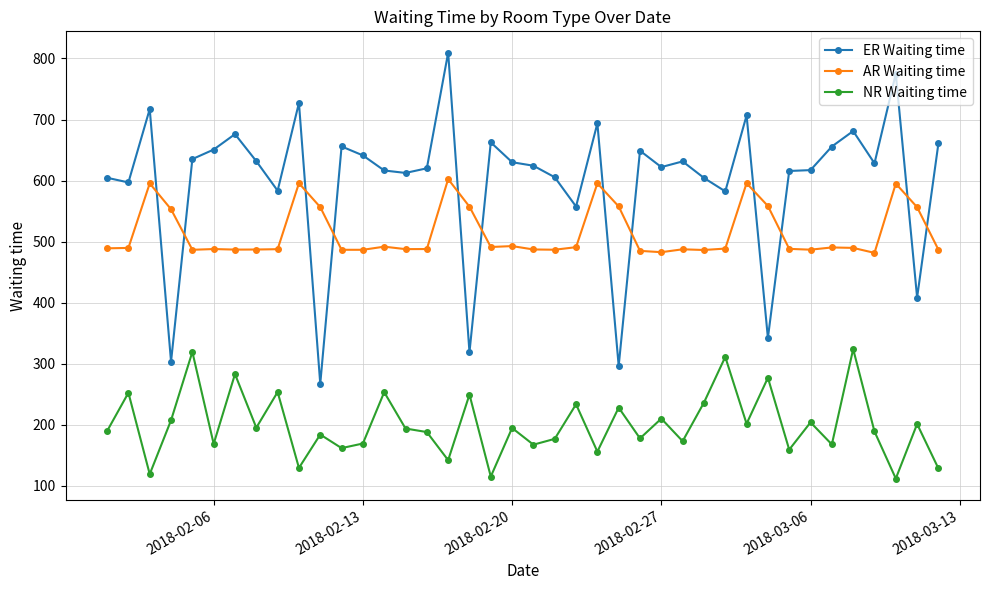

True or false: NR Waiting time and ER Waiting time intersect in this chart.

False